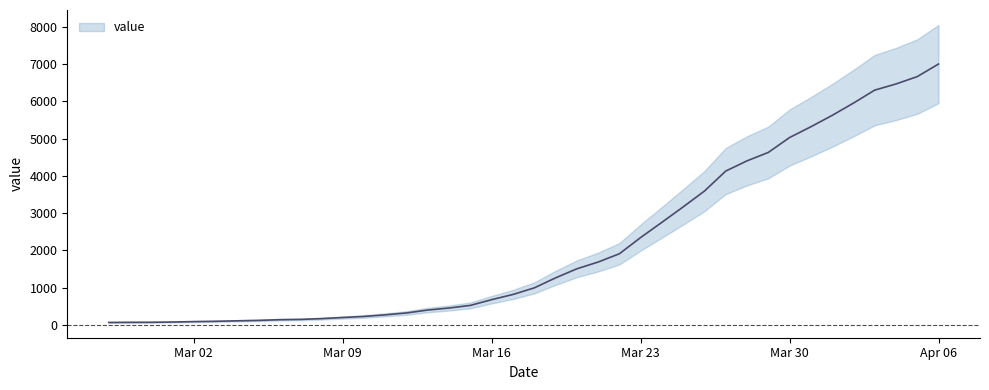

What is the minimum value shown in the chart?

64